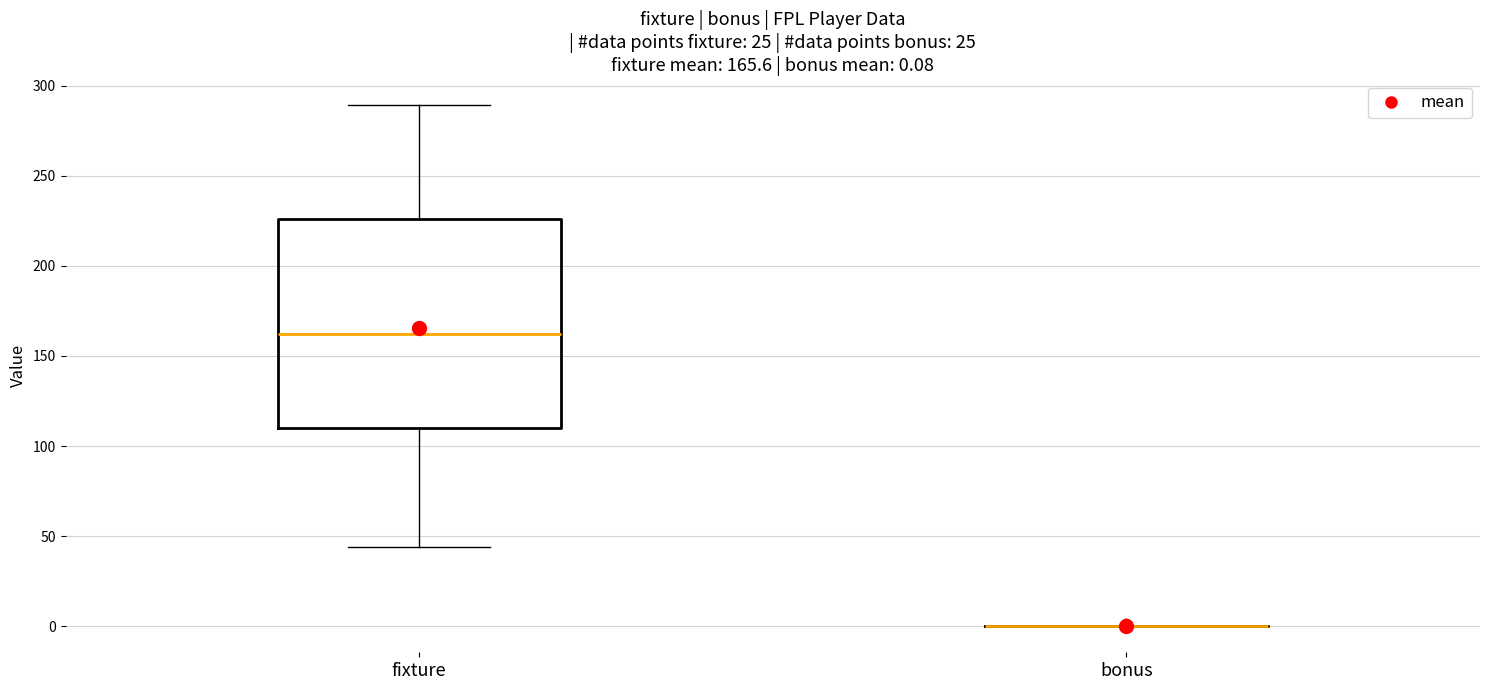

Comparing the boxes themselves (not the whiskers), which one is the tallest?

fixture